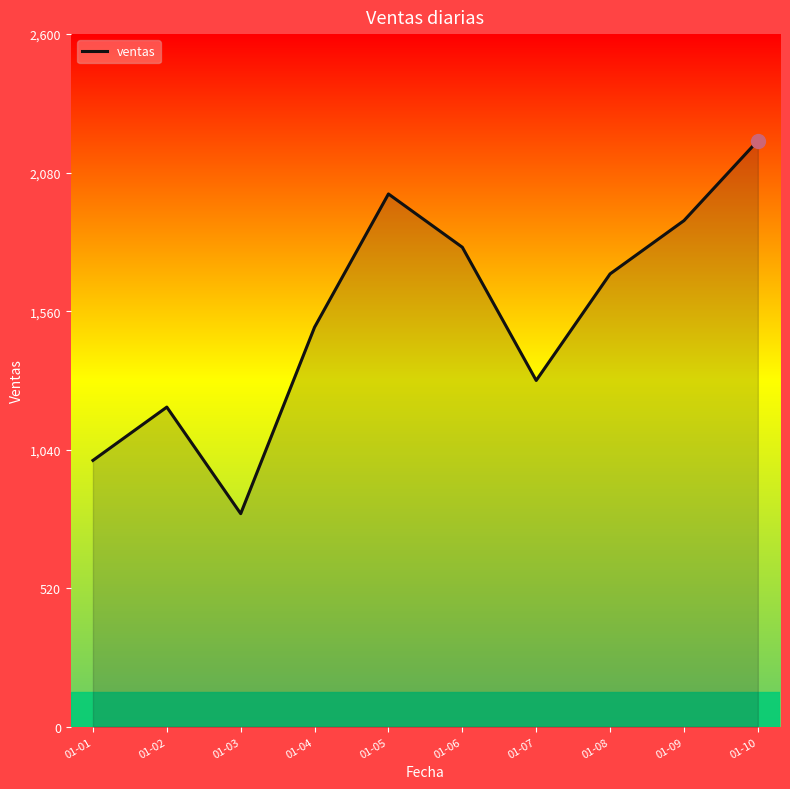

How many interior local peaks (higher than both neighbors) does the data have?

2